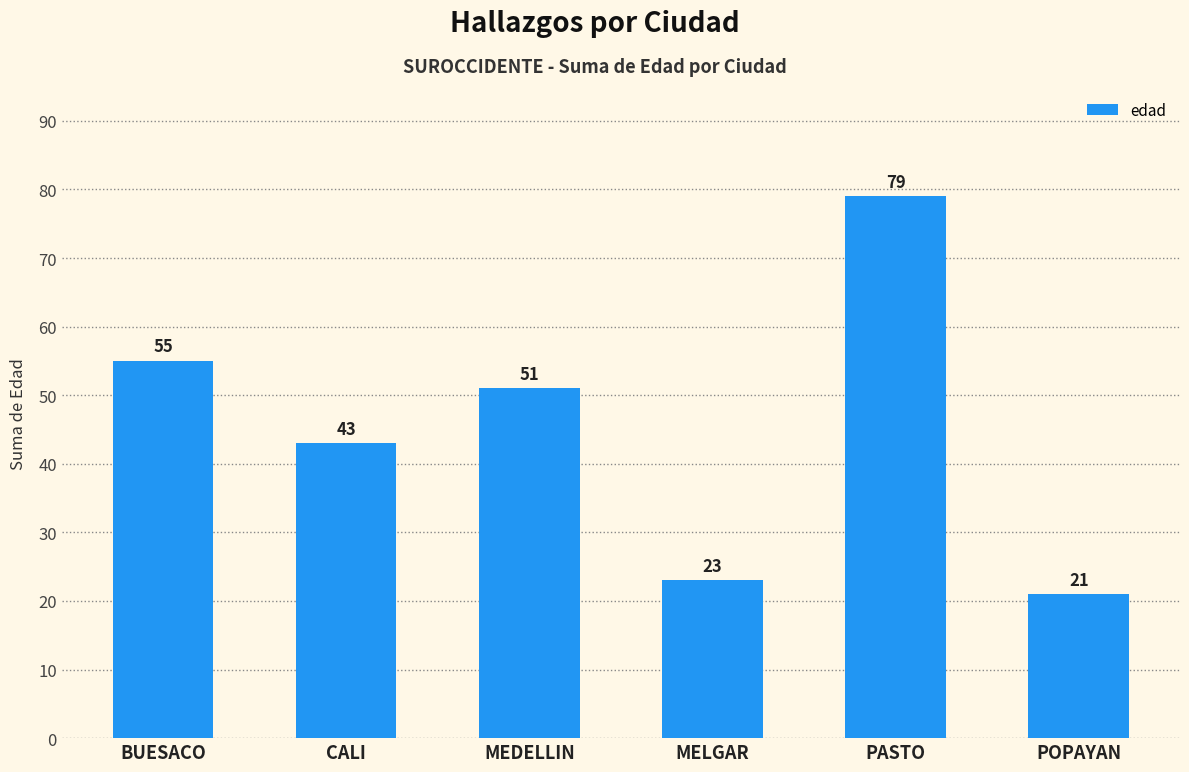

At which label is the value closest to 50?

MEDELLIN